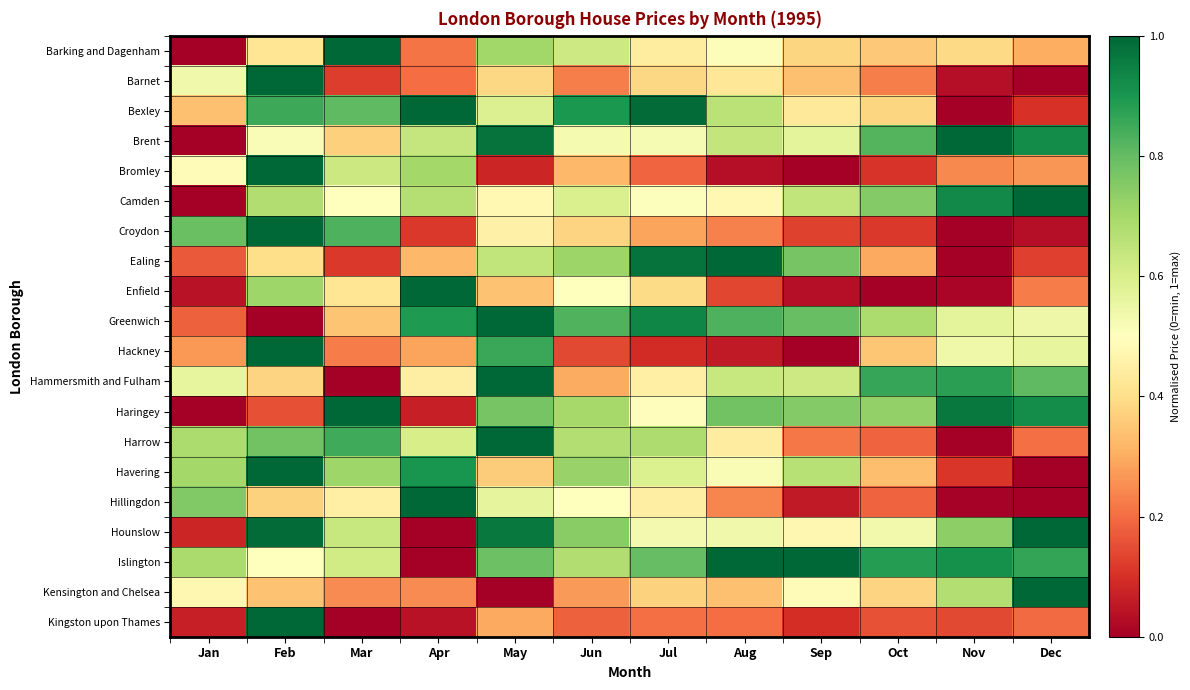

Which series has the largest total across all categories?

Islington